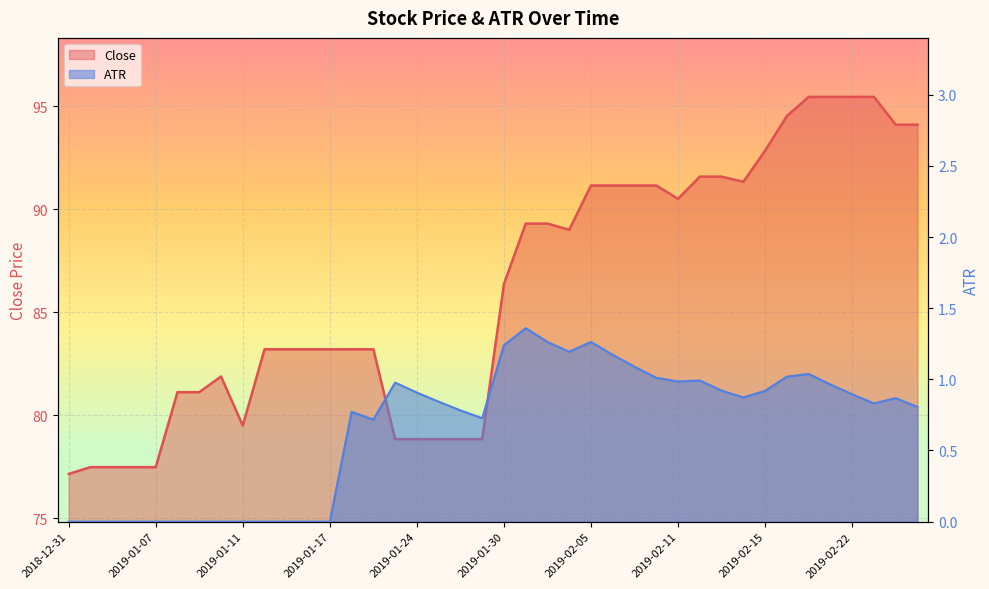

What is the difference between the maximum and second lowest values in the Close series?

18.0